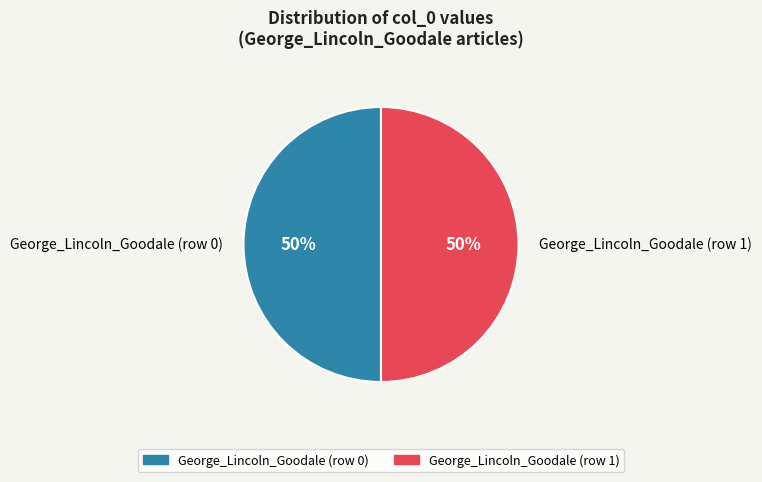

What percentage is the George_Lincoln_Goodale (row 1) slice, to the nearest percent?

50%